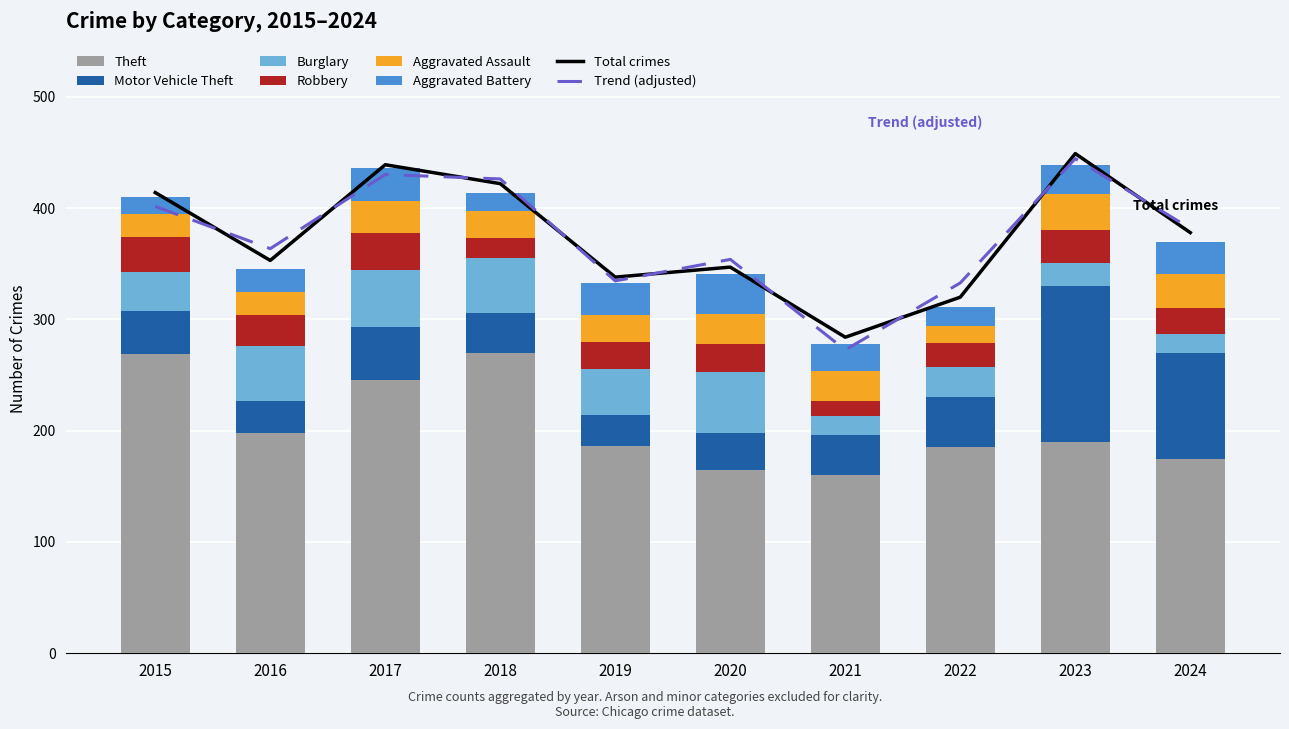

Where is Burglary nearest to the value 36?

2015